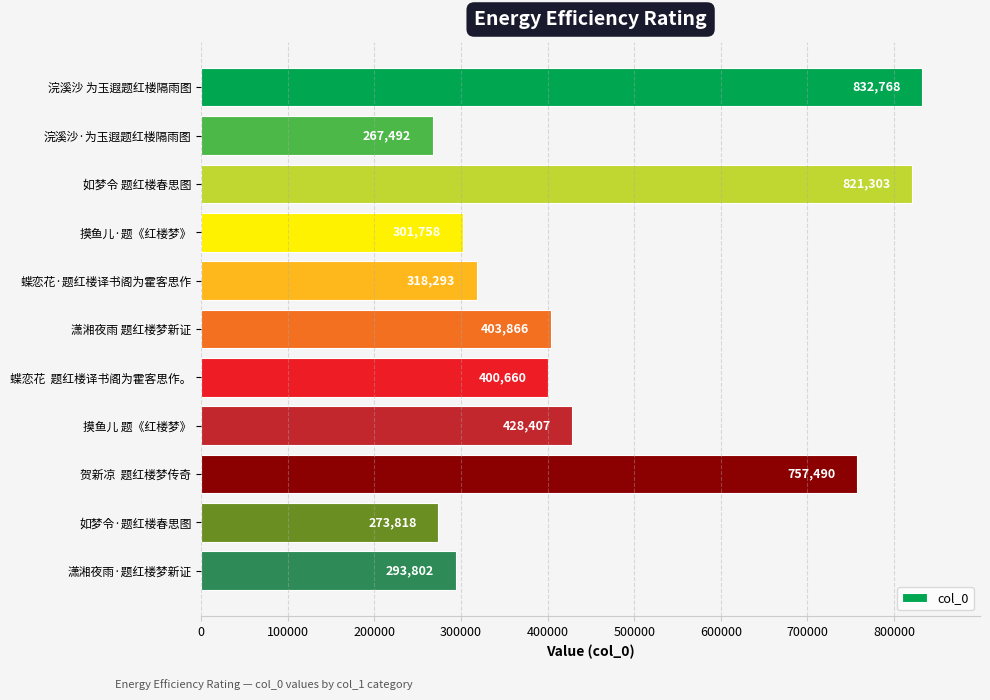

Does the chart contain any negative values?

No